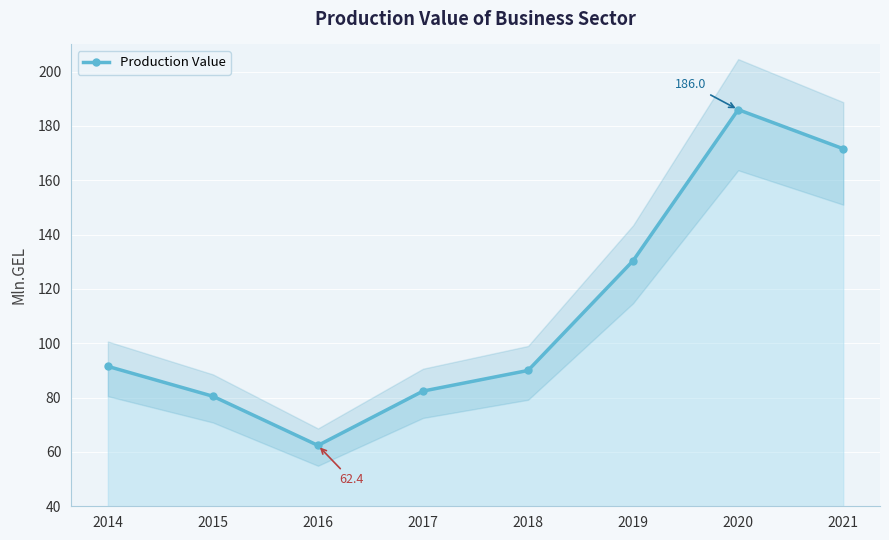

Rank the categories by value from highest to lowest.

2020, 2021, 2019, 2014, 2018, 2017, 2015, 2016